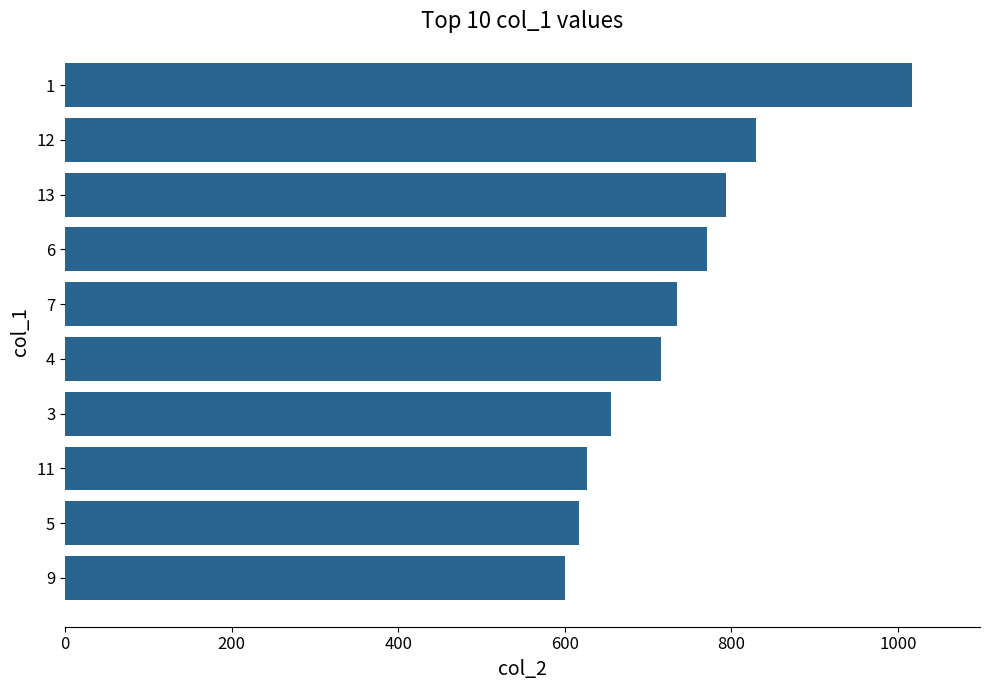

What is the ratio of the value at 3 to the value at 12?

0.8